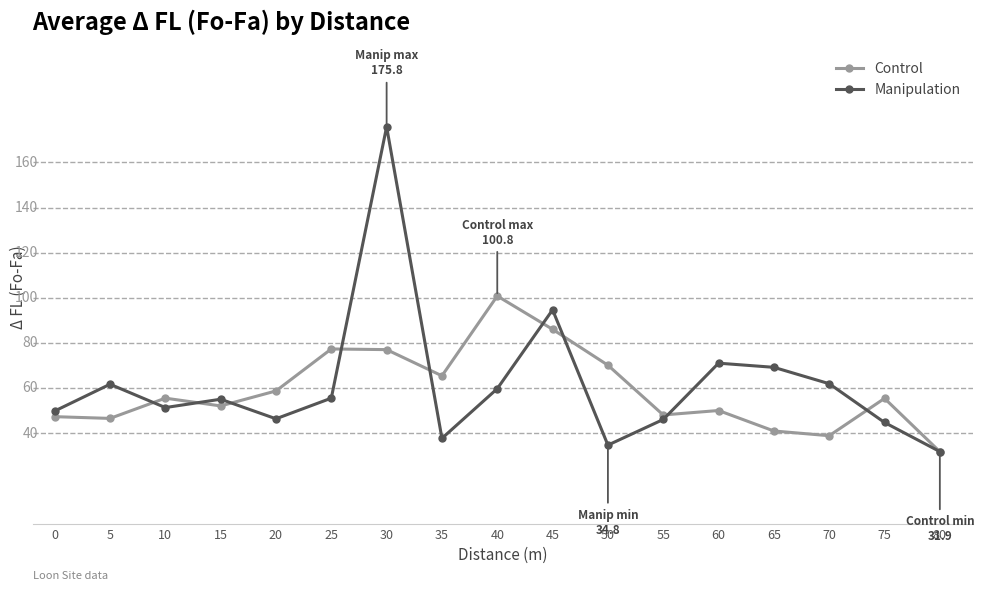

What is the value of the Control point at the 15th from the left?

38.9